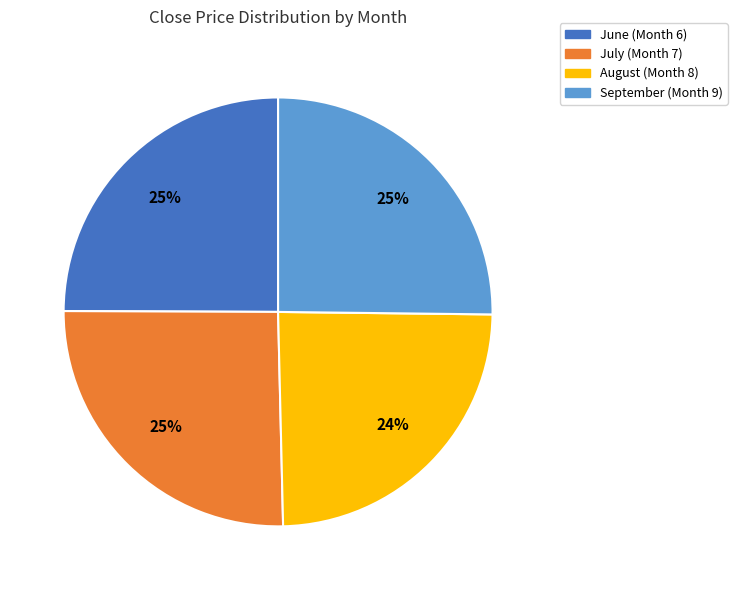

What is the ratio of the value at July (Month 7) to the value at August (Month 8)?

1.0